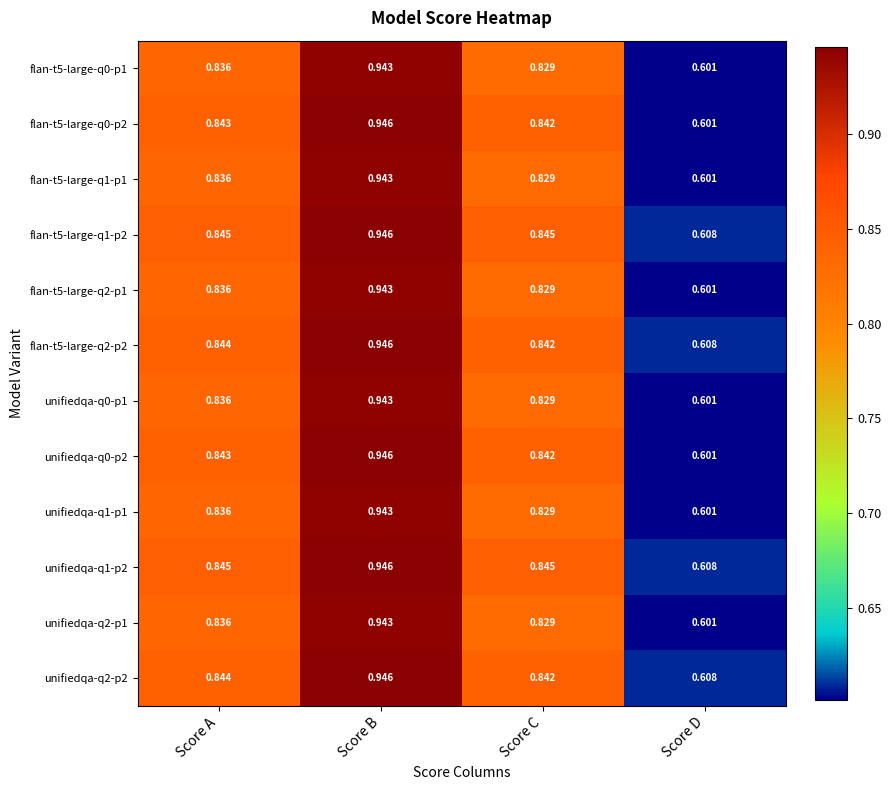

List the labels in order of unifiedqa-q2-p1 value, largest first.

Score B, Score A, Score C, Score D